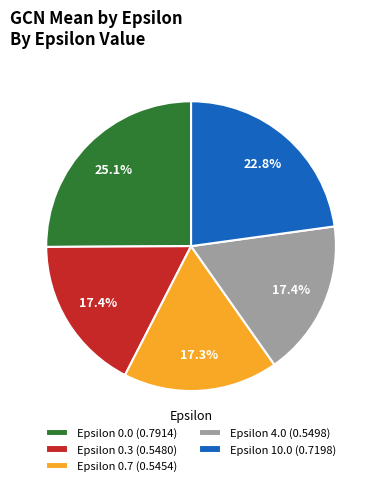

Approximately how many times larger is the value at Epsilon 4.0 (0.5498) compared to Epsilon 0.7 (0.5454)?

1.0